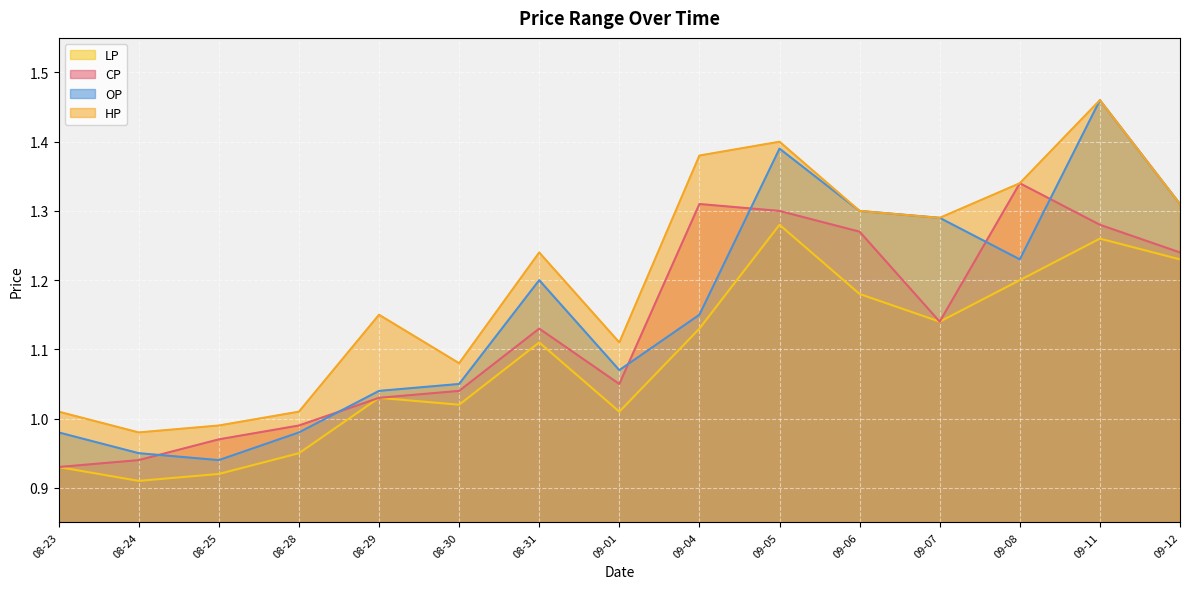

What are all the series names shown in the legend?

CP, LP, HP, OP